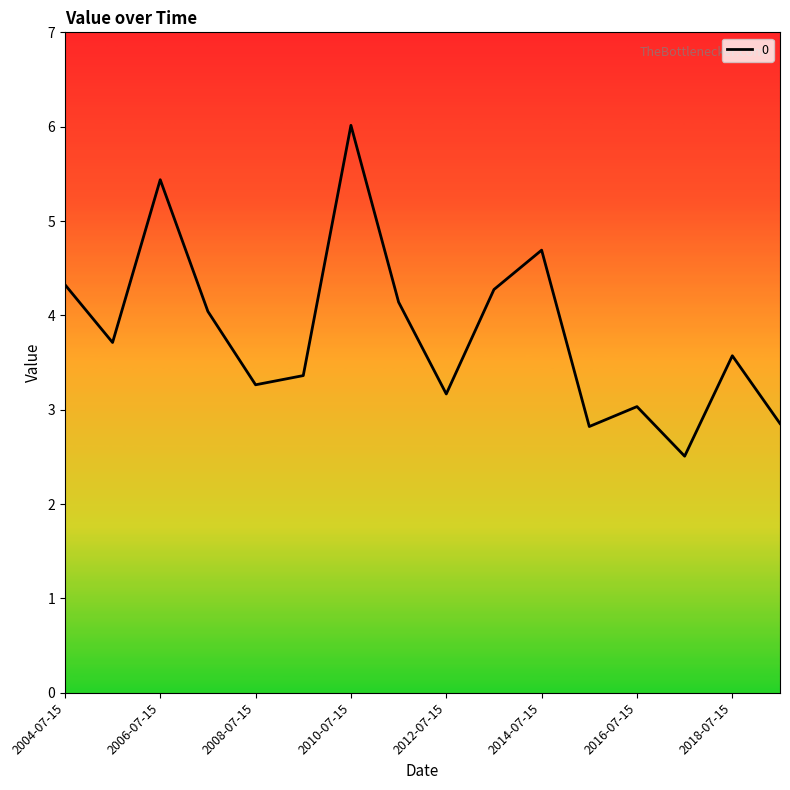

What is the greatest value displayed?

6.0